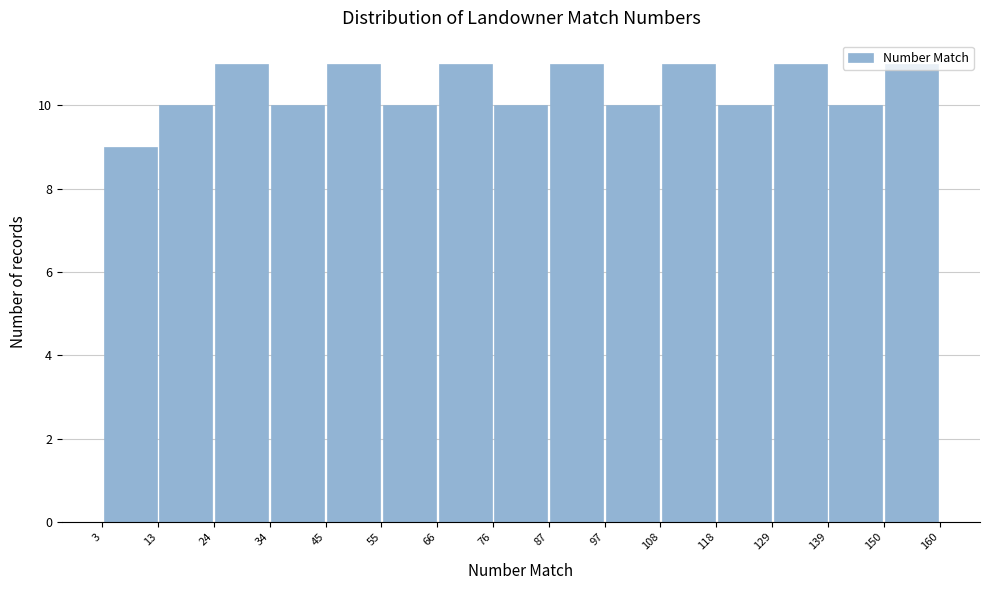

Reading left to right, list every bar in this chart as the range it spans on the x-axis followed by its height. The values are not printed on the chart, so give them approximately, as read against the axis.

3 to 13: 9
13 to 24: 10
24 to 34: 11
34 to 45: 10
45 to 55: 11
55 to 66: 10
66 to 76: 11
76 to 87: 10
87 to 97: 11
97 to 108: 10
108 to 118: 11
118 to 129: 10
129 to 139: 11
139 to 150: 10
150 to 160: 11